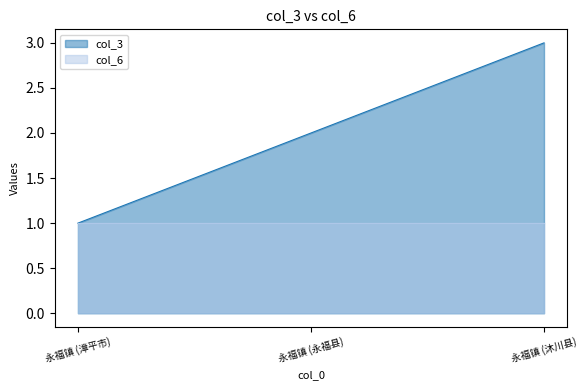

Reading right to left, transcribe all the data shown in this chart.

永福镇 (沐川县)=3	永福镇 (永福县)=2	永福镇 (漳平市)=1